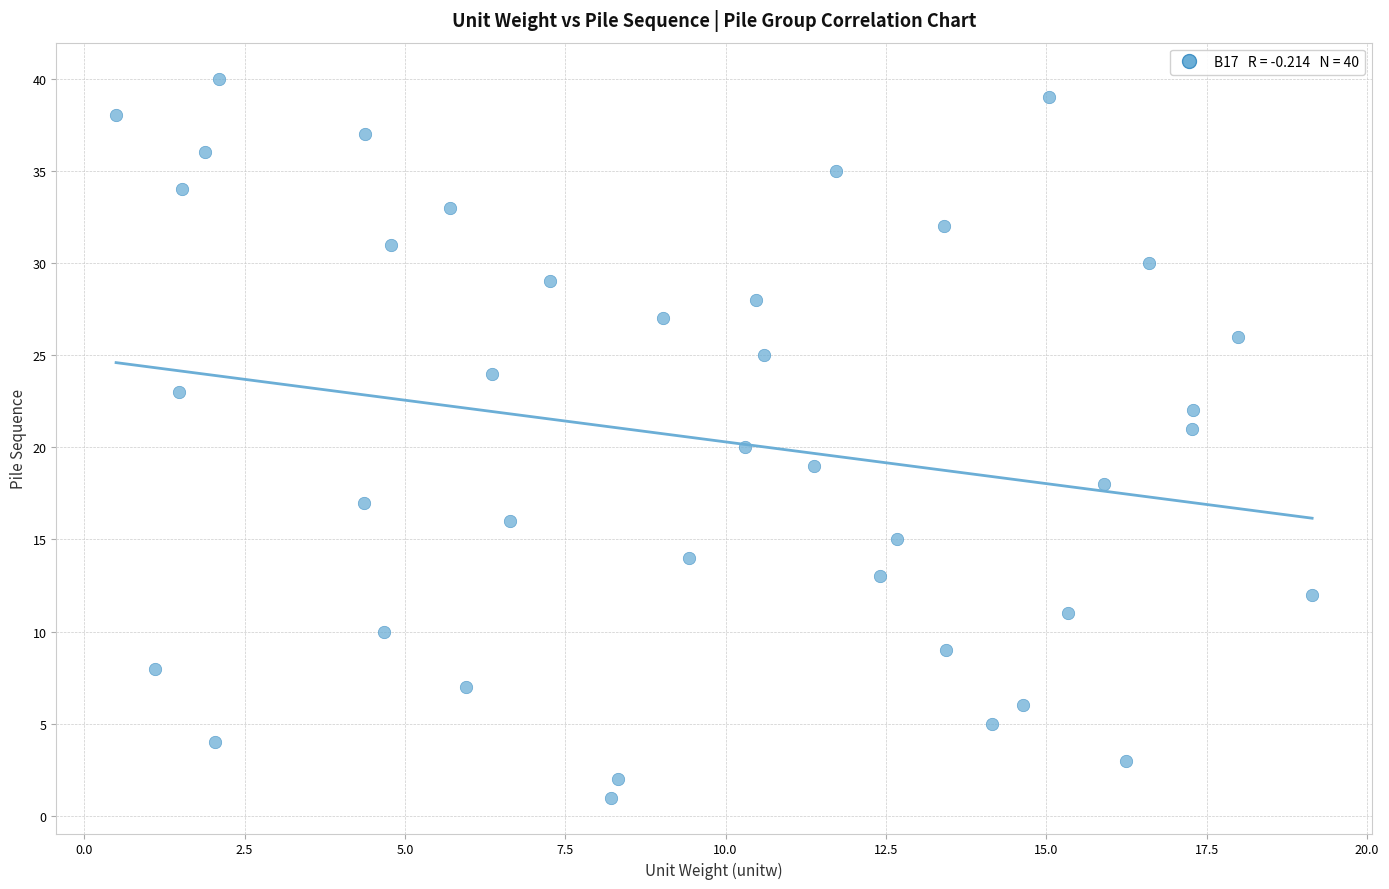

What is the range of Y values (max minus min)?

39